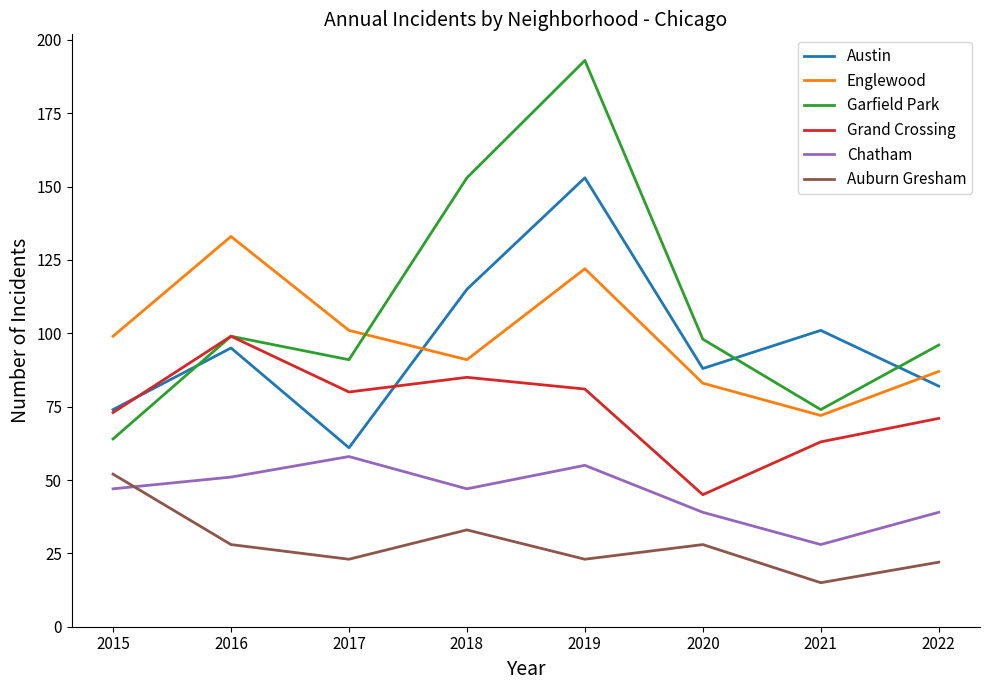

What is the minimum value shown in the chart?

15